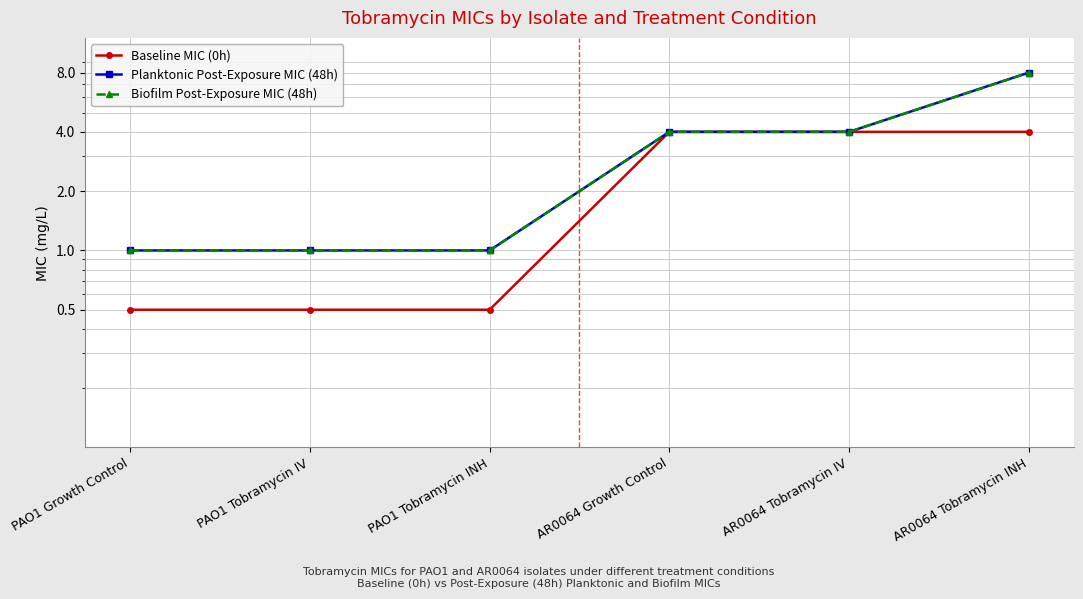

True or false: Biofilm Post-Exposure MIC (48h) and Baseline MIC (0h) intersect in this chart.

False